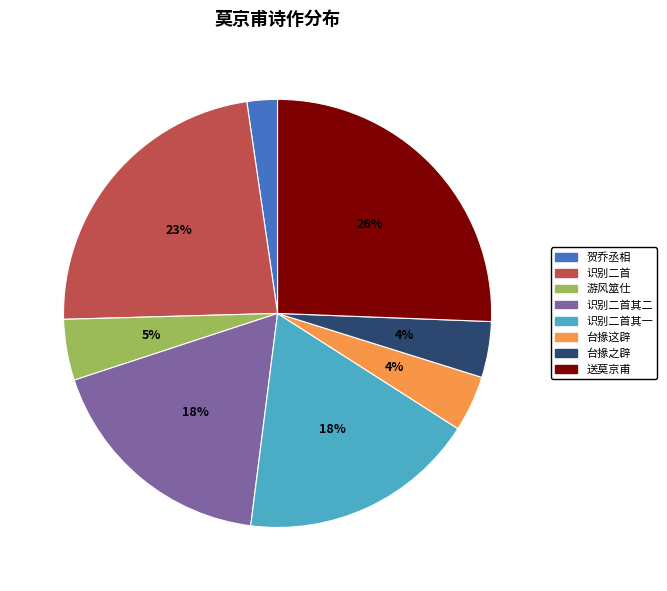

Which slice is the smallest?

贺乔丞相